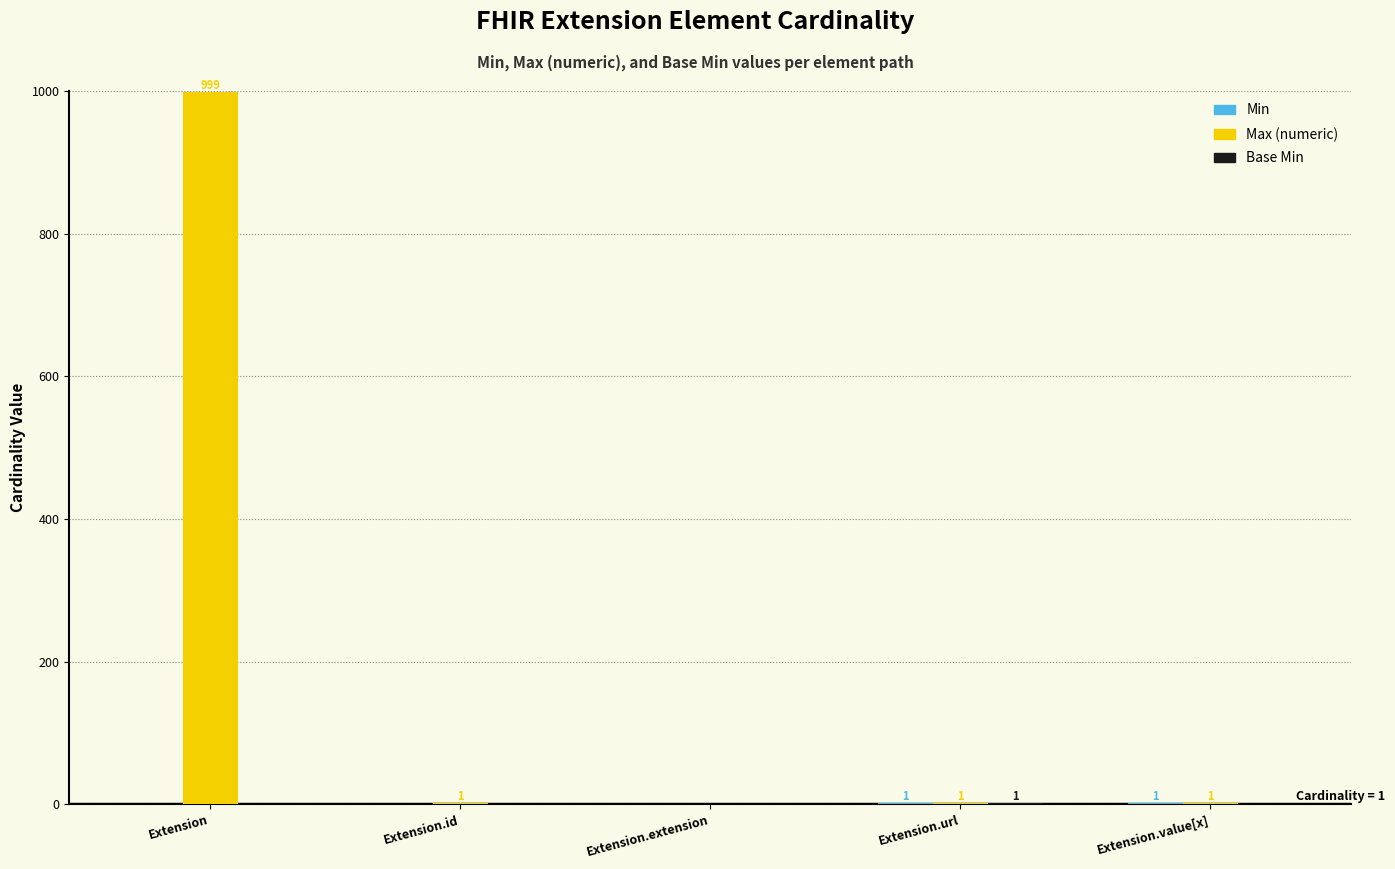

At which category is the sum across all series the highest?

Extension